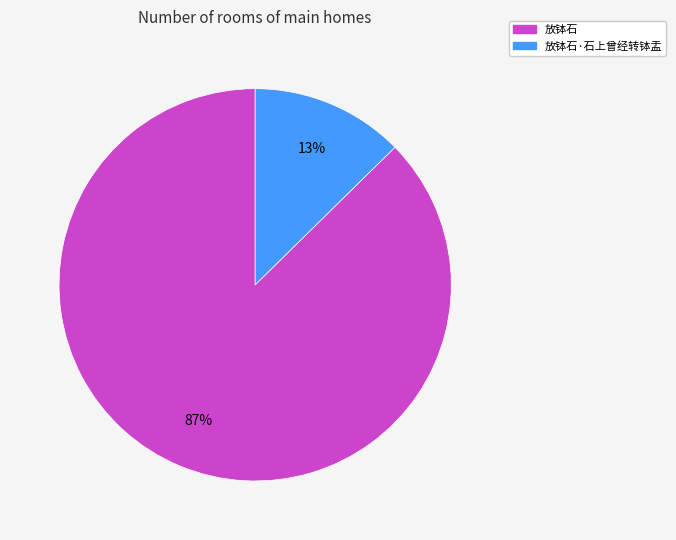

Does any single category account for the majority?

Yes